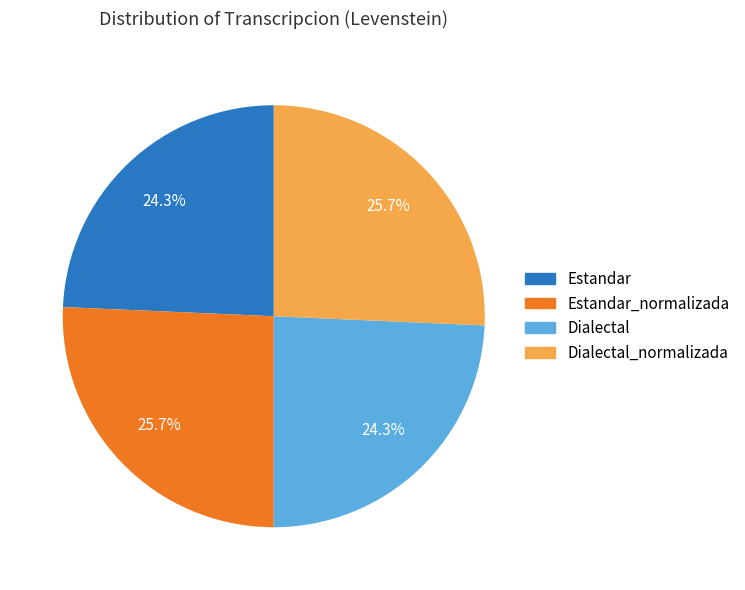

Is there a majority slice in this chart?

No